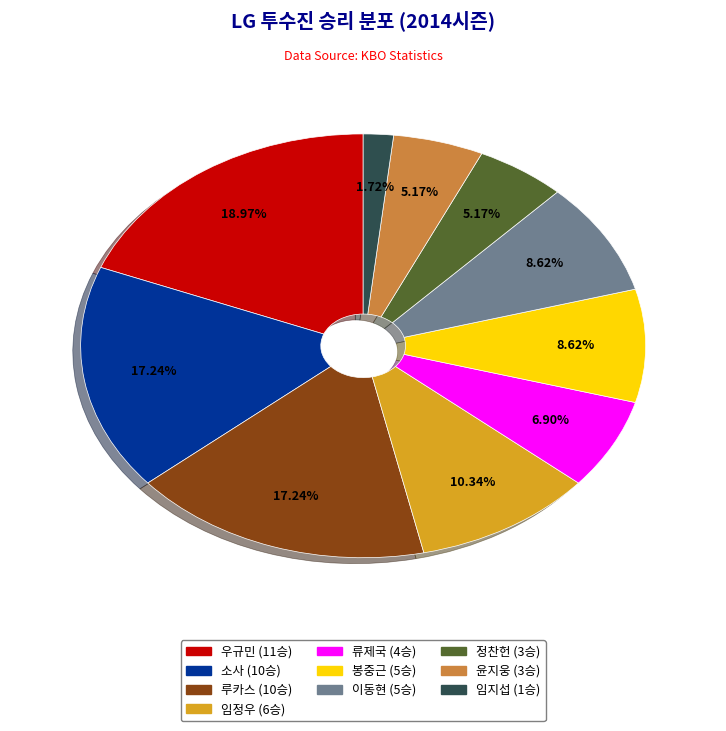

What percentage is the 임지섭 slice, to the nearest percent?

2%